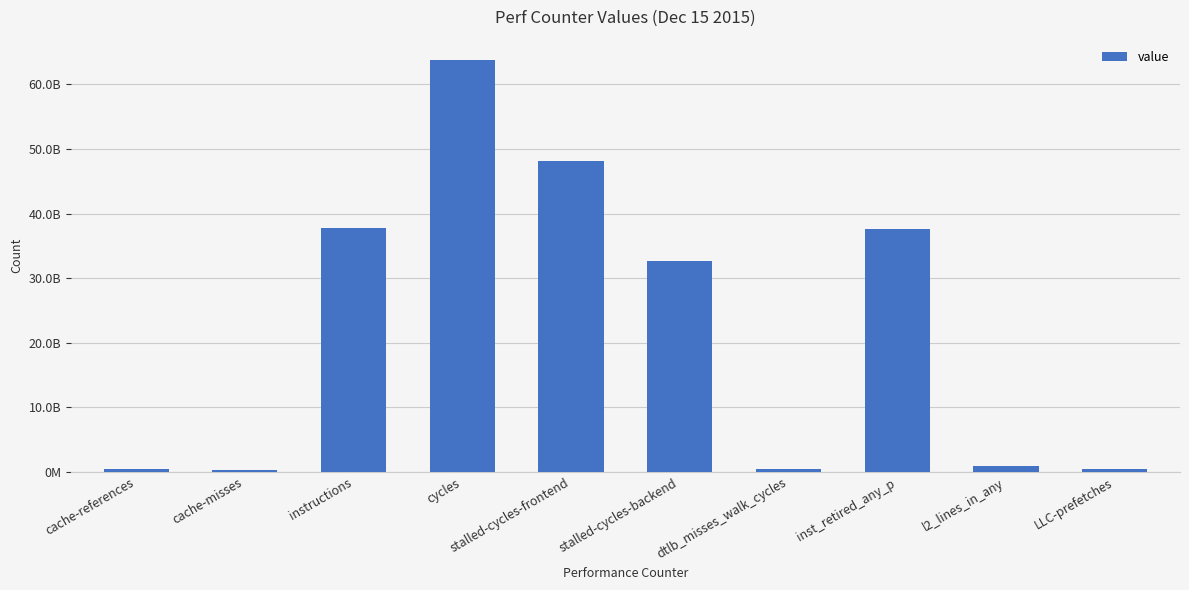

What is the maximum value shown in the chart?

63735347553